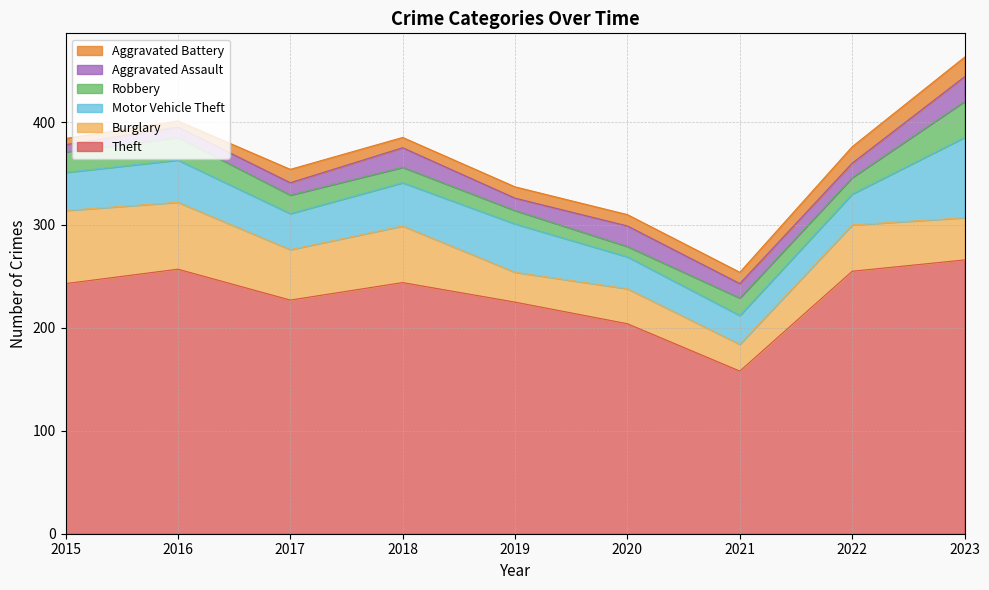

What is the greatest value displayed?

266